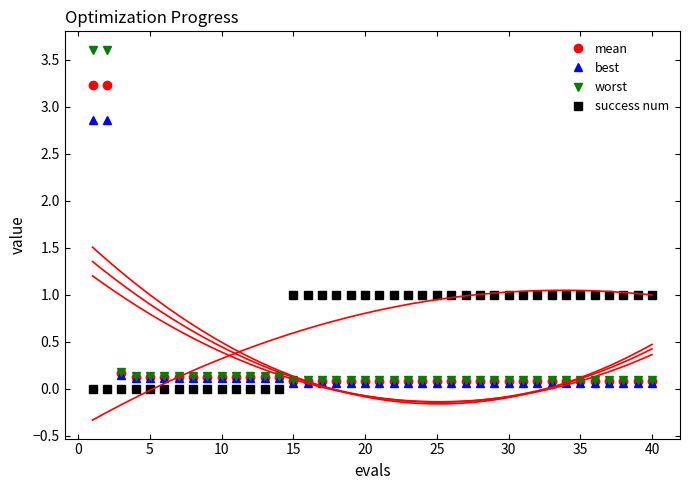

True or false: best and worst cross at least once.

False